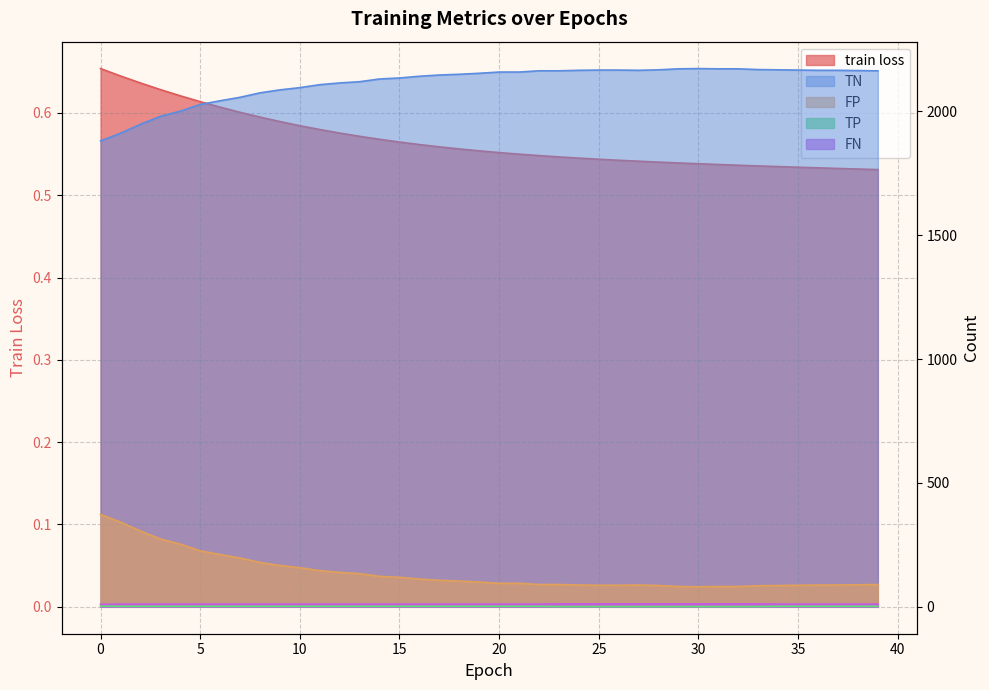

Reading left to right, list all the values displayed in this chart.

train loss: 0.7	0.6	0.6	0.6	0.6	0.6	0.6	0.6	0.6	0.6	0.6	0.6	0.6	0.6	0.6	0.6	0.6	0.6	0.6	0.6	0.6	0.5	0.5	0.5	0.5	0.5	0.5	0.5	0.5	0.5	0.5	0.5	0.5	0.5	0.5	0.5	0.5	0.5	0.5	0.5
TN: 1881.0	1912.0	1948.0	1980.0	2001.0	2028.0	2043.0	2057.0	2075.0	2087.0	2096.0	2108.0	2115.0	2120.0	2131.0	2135.0	2142.0	2147.0	2150.0	2154.0	2159.0	2159.0	2164.0	2164.0	2166.0	2167.0	2167.0	2166.0	2168.0	2172.0	2173.0	2172.0	2172.0	2169.0	2168.0	2167.0	2166.0	2166.0	2165.0	2164.0
FP: 373.0	342.0	306.0	274.0	253.0	226.0	211.0	197.0	179.0	167.0	158.0	146.0	139.0	134.0	123.0	119.0	112.0	107.0	104.0	100.0	95.0	95.0	90.0	90.0	88.0	87.0	87.0	88.0	86.0	82.0	81.0	82.0	82.0	85.0	86.0	87.0	88.0	88.0	89.0	90.0
TP: 3.0	2.0	2.0	2.0	2.0	2.0	2.0	2.0	2.0	2.0	2.0	2.0	2.0	2.0	2.0	2.0	2.0	2.0	2.0	2.0	2.0	2.0	2.0	1.0	1.0	1.0	1.0	1.0	1.0	1.0	1.0	1.0	1.0	1.0	2.0	2.0	2.0	2.0	2.0	2.0
FN: 10.0	11.0	11.0	11.0	11.0	11.0	11.0	11.0	11.0	11.0	11.0	11.0	11.0	11.0	11.0	11.0	11.0	11.0	11.0	11.0	11.0	11.0	11.0	12.0	12.0	12.0	12.0	12.0	12.0	12.0	12.0	12.0	12.0	12.0	11.0	11.0	11.0	11.0	11.0	11.0